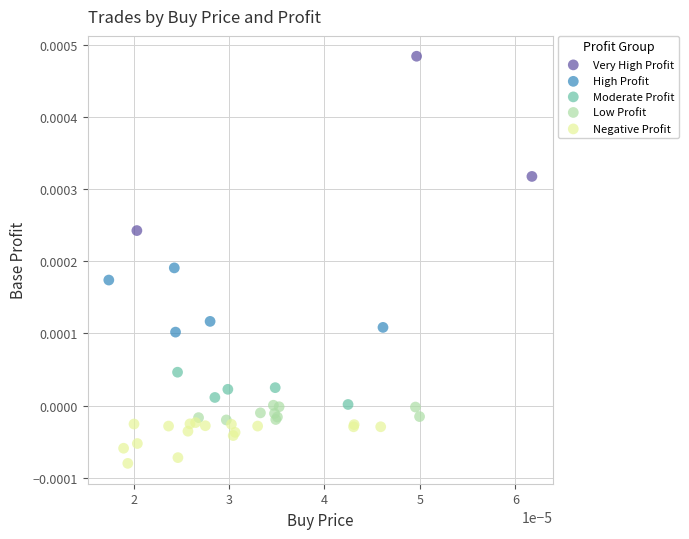

Which series contains the lowest Y value?

Negative Profit